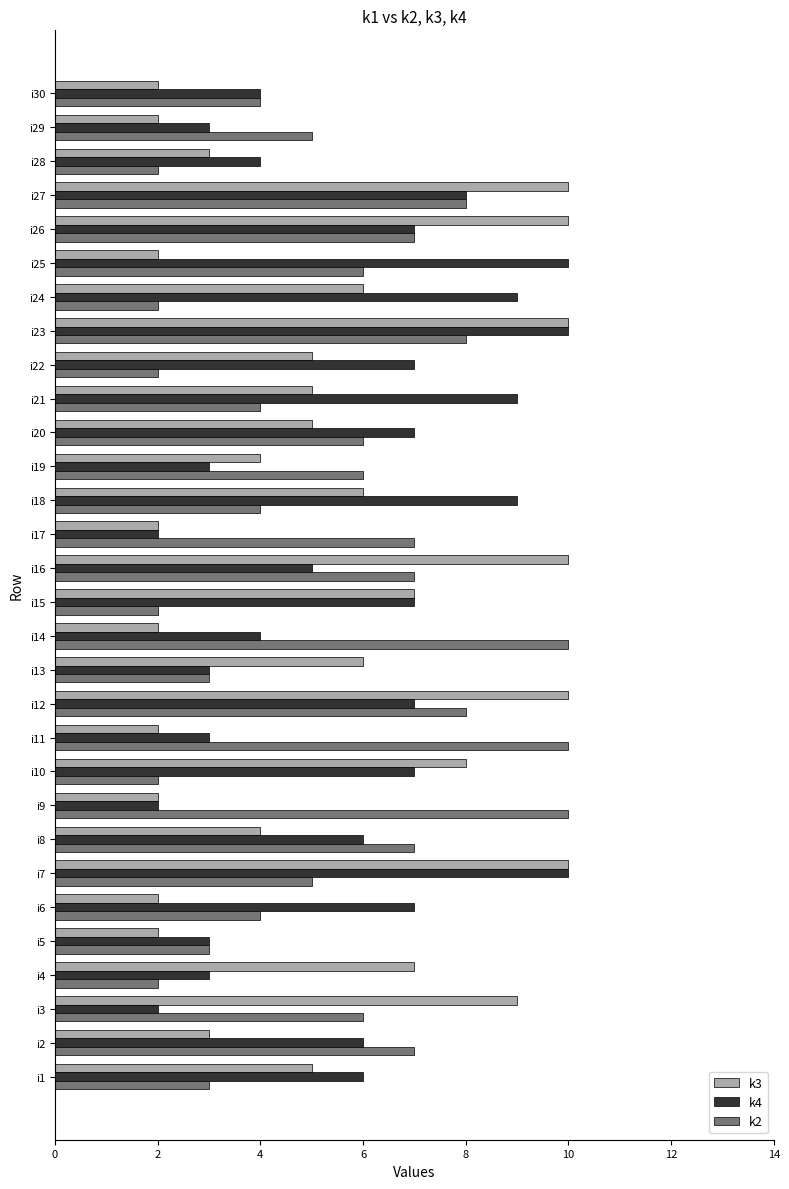

What is the maximum value shown in the chart?

10